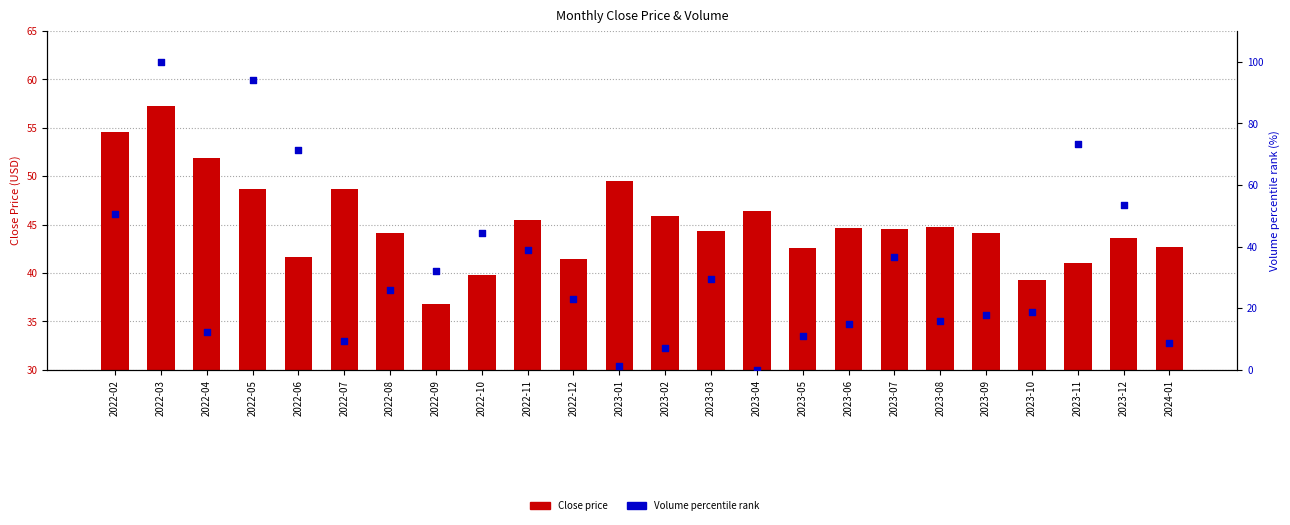

What are all the series names shown in the legend?

Close price, Volume percentile rank